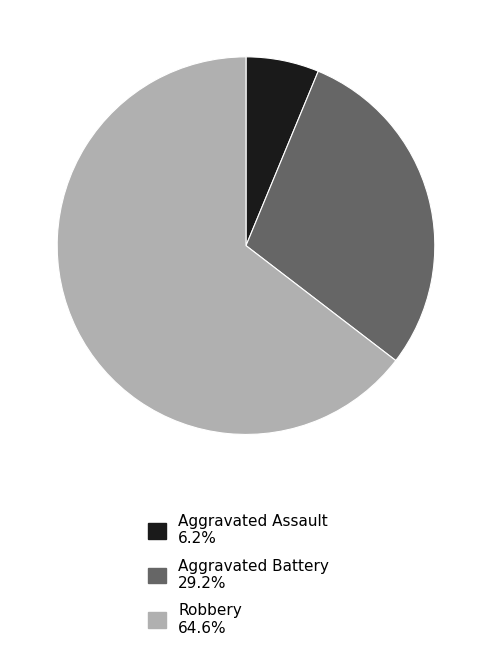

Do Robbery 64.6% and Aggravated Battery 29.2% together represent more than half of the pie?

Yes